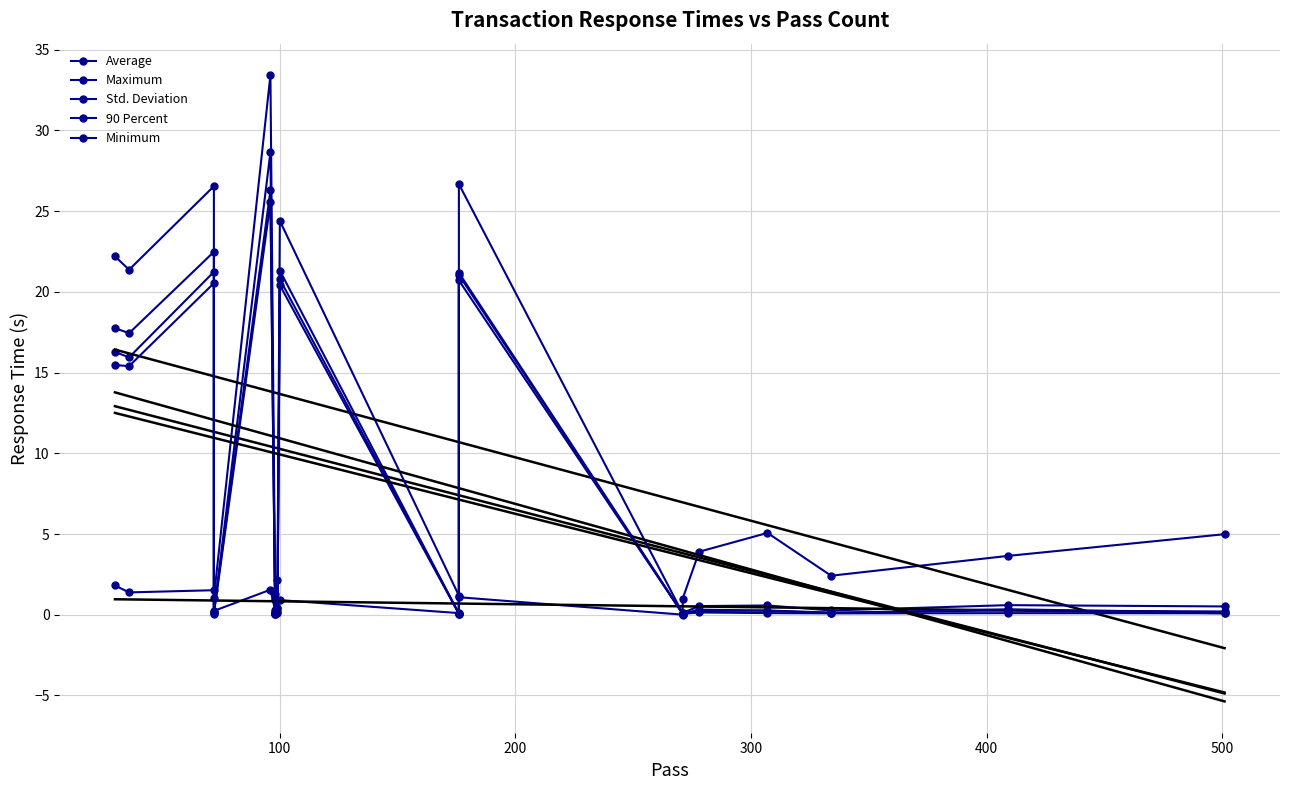

Does the chart have visible grid lines?

Yes